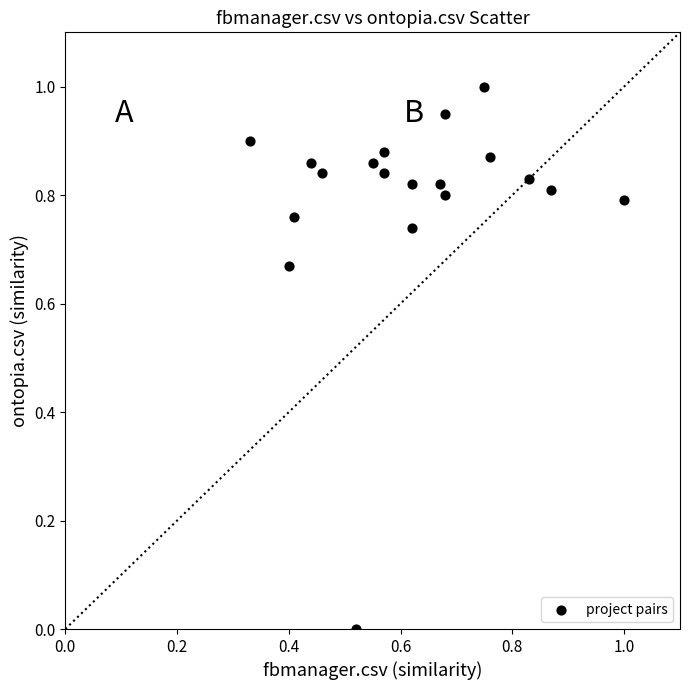

What is the range of Y values (max minus min)?

1.0